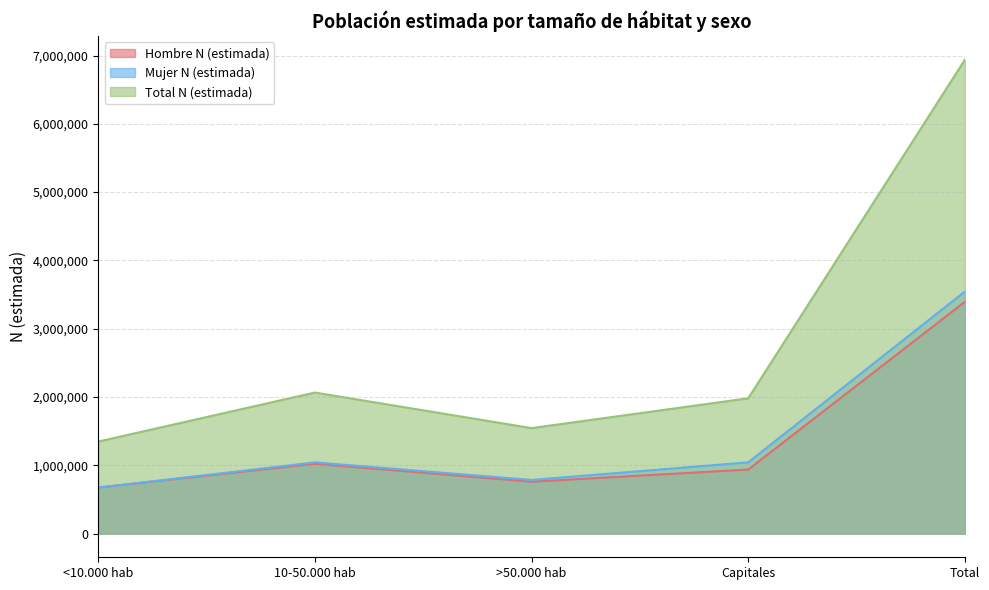

What is the total value across all series at Total?

13877784